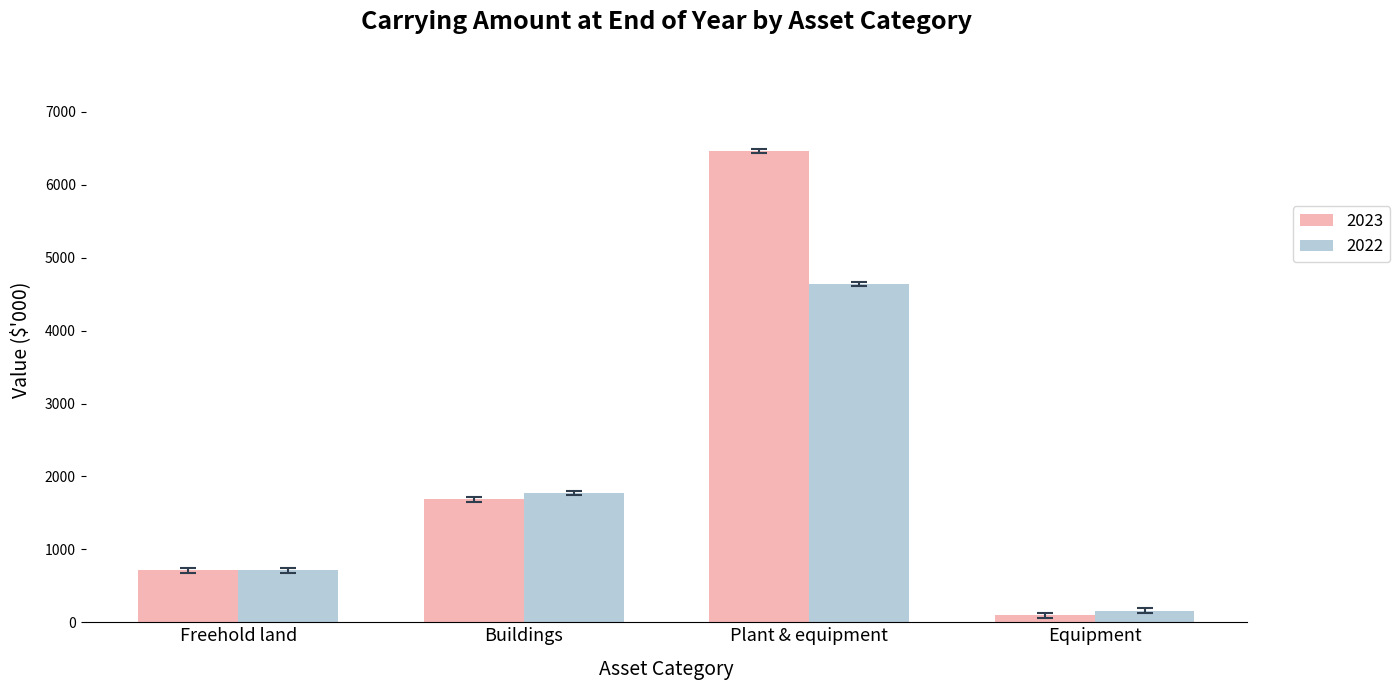

What is the label of the 2nd bar from the left?

Buildings